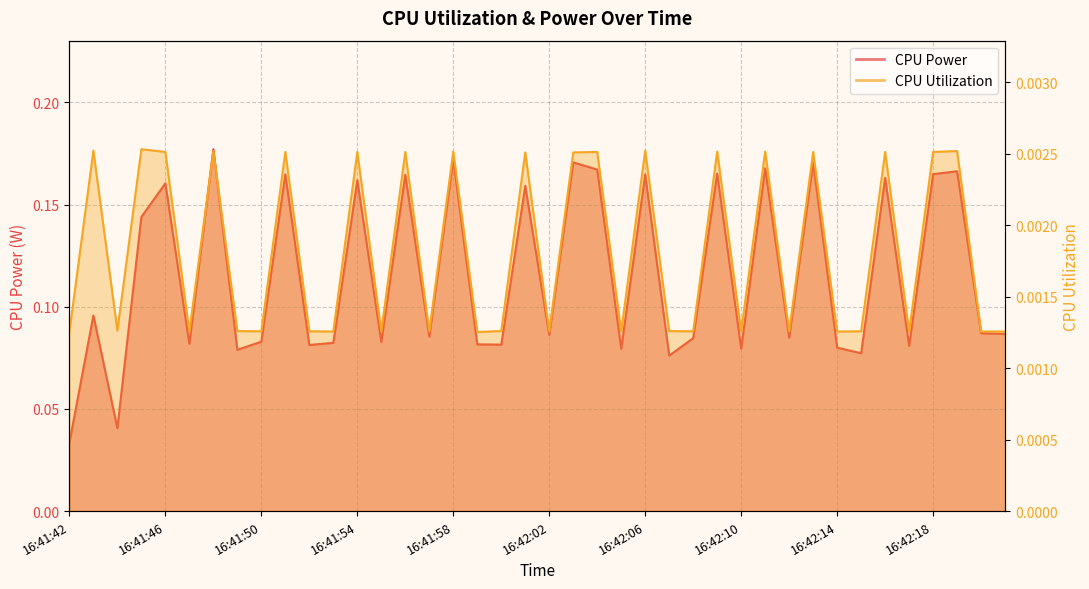

How many lines are shown in the chart?

2